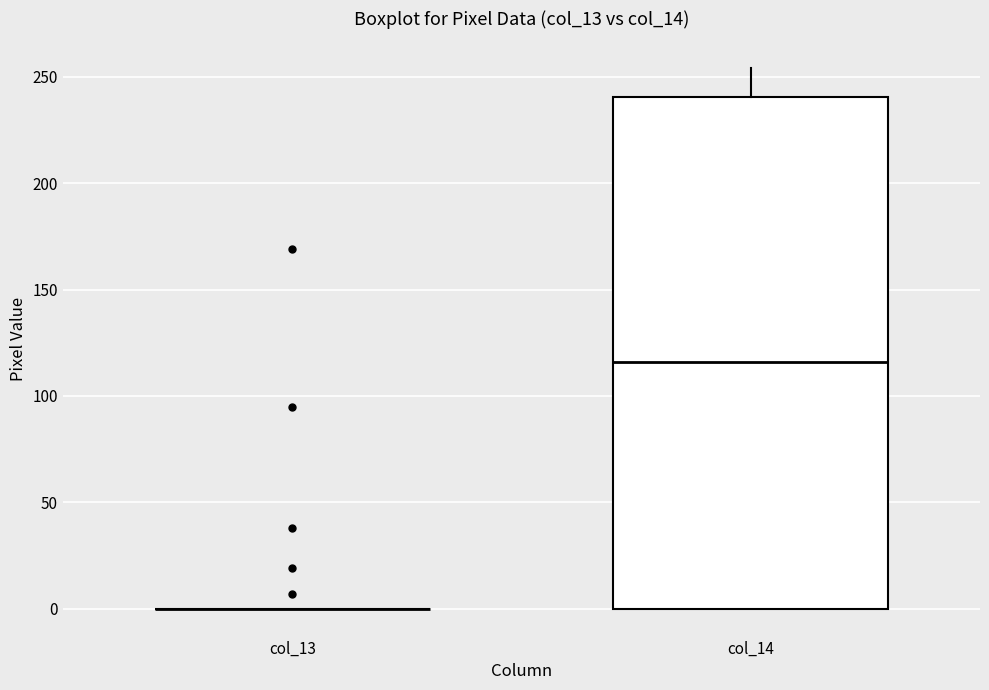

Where does the median line of the box for col_14 sit on the y-axis? The values are not printed on the chart, so give them approximately, as read against the axis.

115